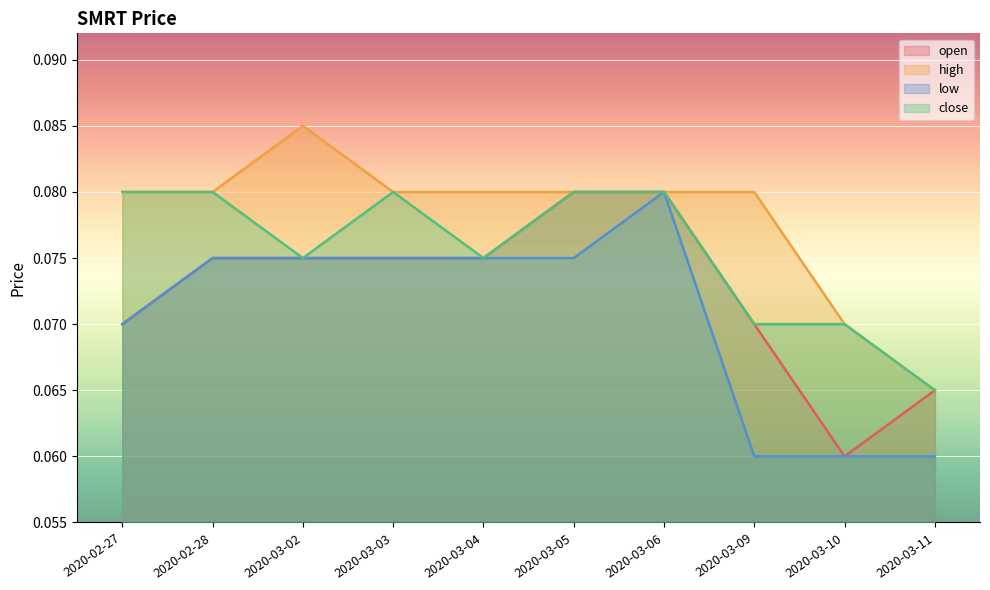

True or false: high has a value of 0.1 at 2020-03-10.

True